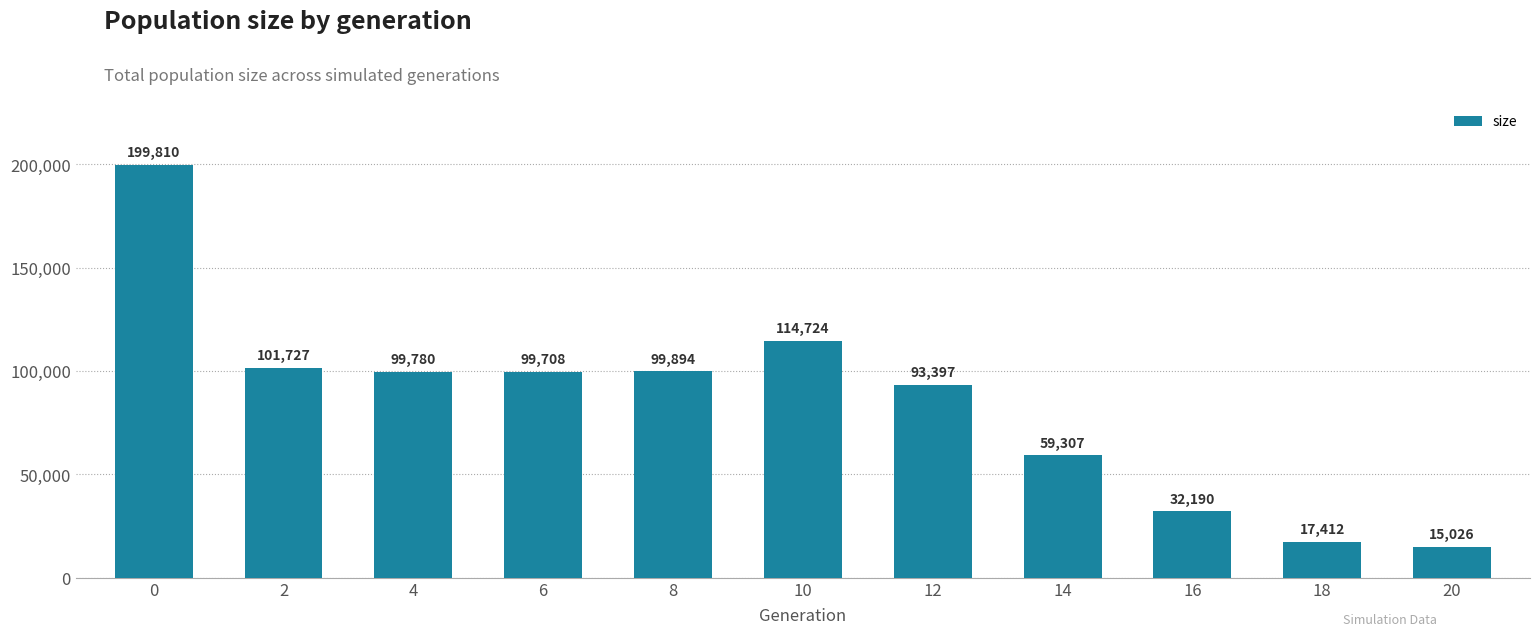

What is the sum of all values?

932975